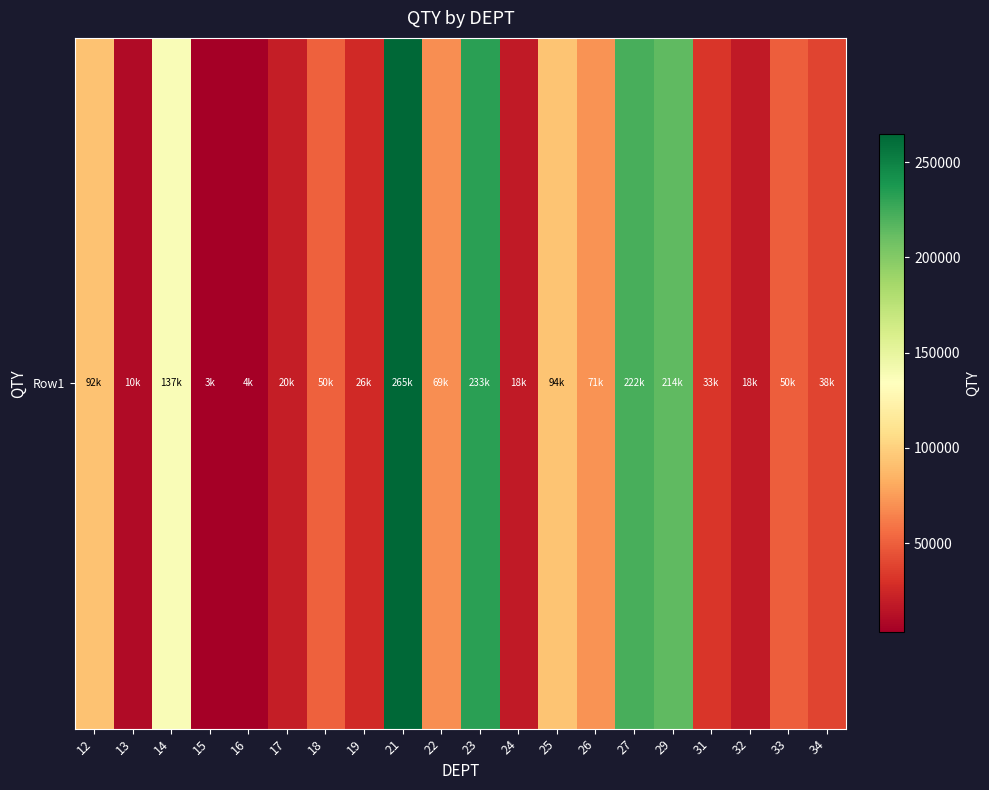

List the labels in order of value, largest first.

21, 23, 27, 29, 14, 25, 12, 26, 22, 18, 33, 34, 31, 19, 17, 24, 32, 13, 16, 15